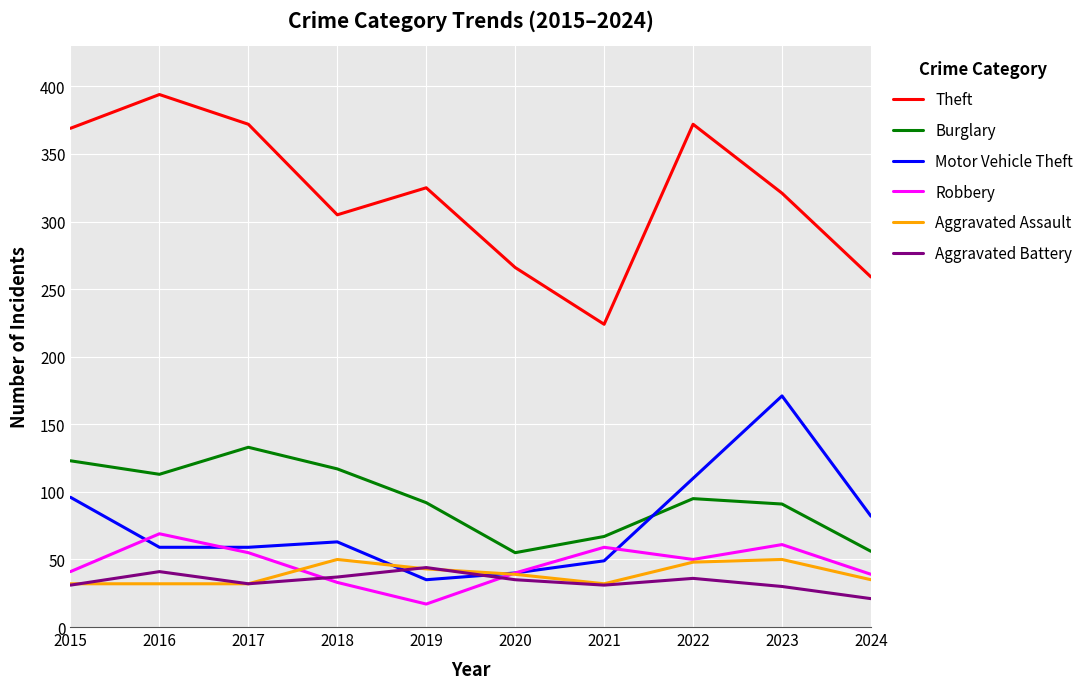

Which series has the largest range (max minus min)?

Theft